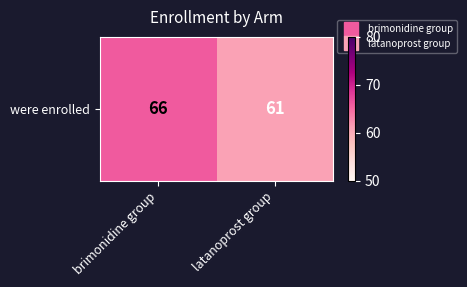

What is the average value?

64